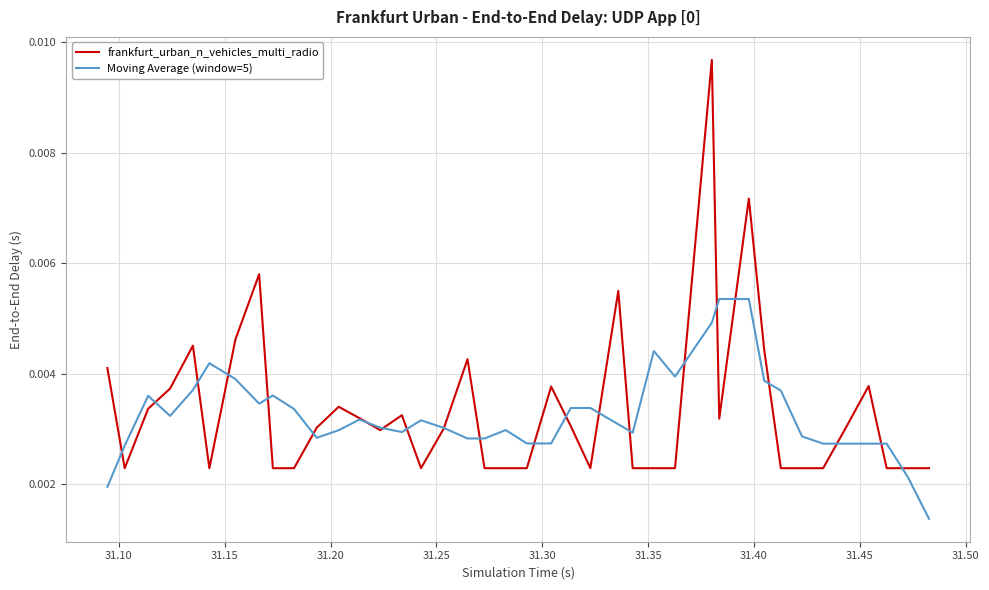

Rank the series by their maximum value, from highest to lowest.

frankfurt_urban_n_vehicles_multi_radio, Moving Average (window=5)